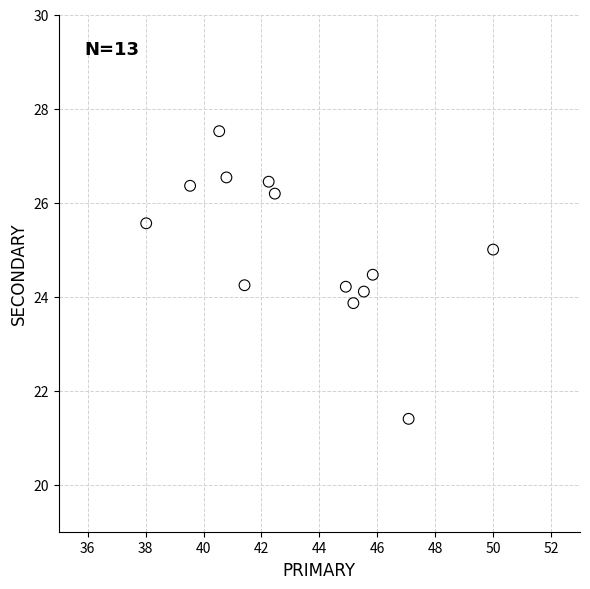

What is the range of Y values (max minus min)?

6.1